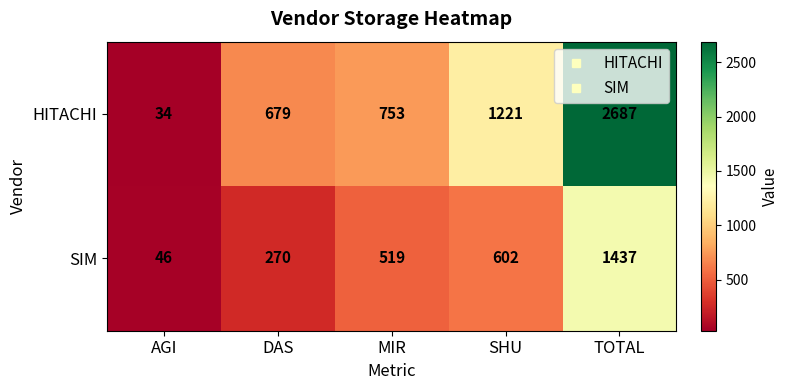

Which series has the largest total across all categories?

HITACHI